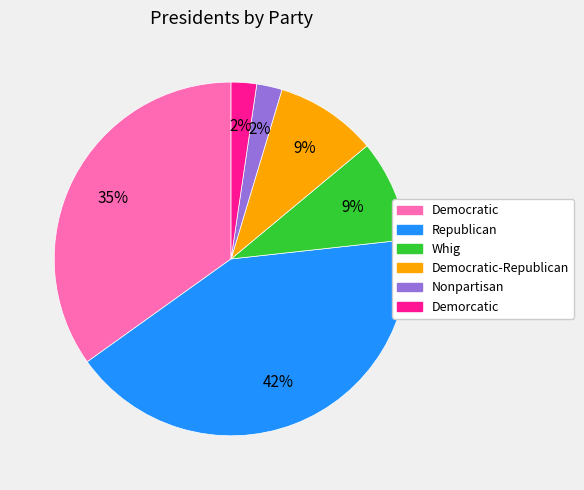

Is there any slice that represents more than half of the pie?

No